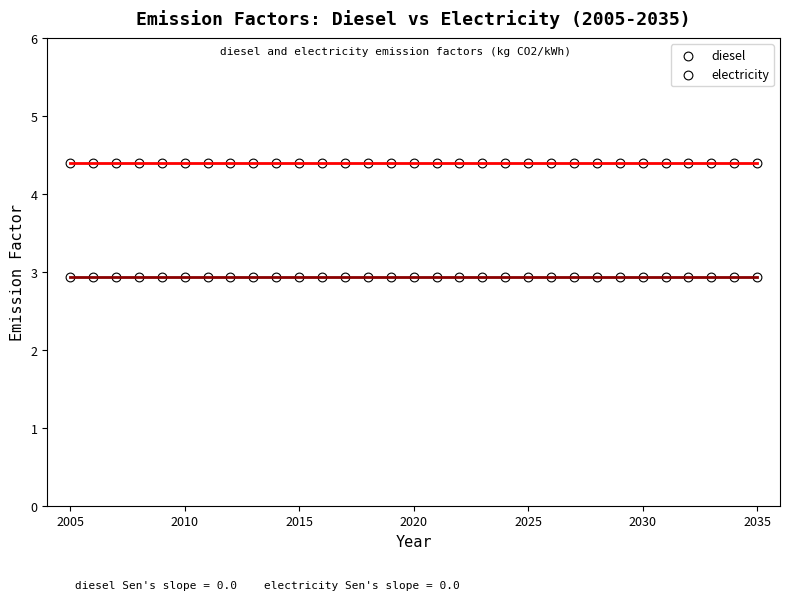

Count the number of points in this scatter plot.

62